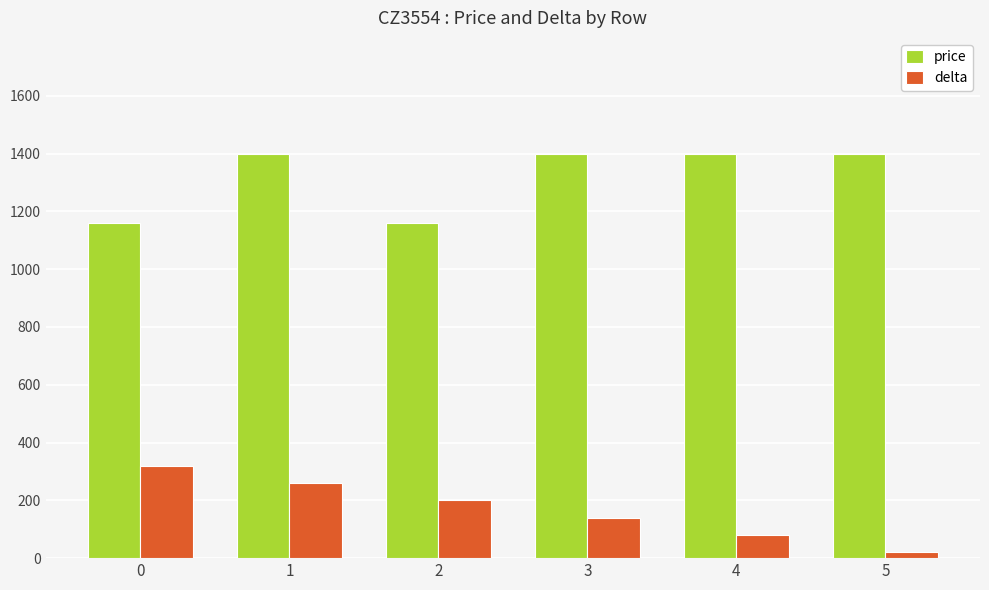

What is the difference between the highest and lowest values at 1?

1140